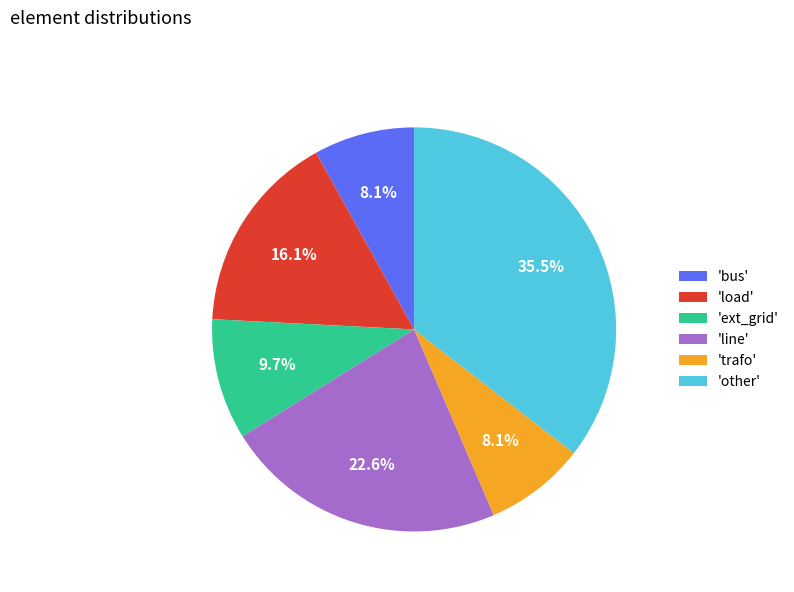

Approximately how many times larger is the value at 'line' compared to 'ext_grid'?

2.3